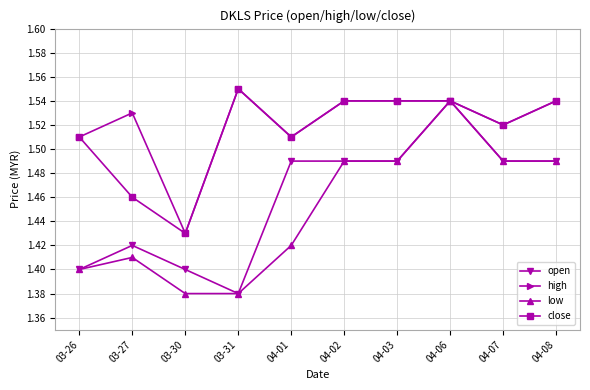

At which category does close reach its first local valley?

03-30